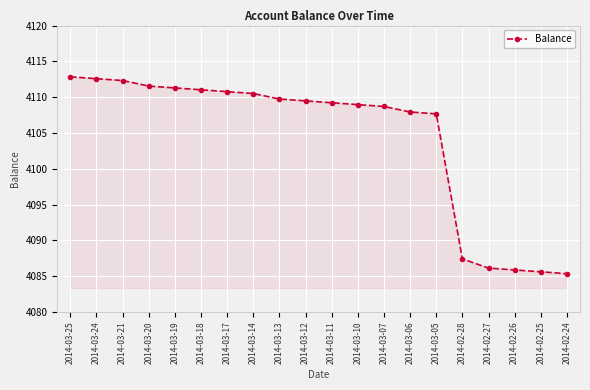

At which label does the data first exceed 4109?

2014-03-25